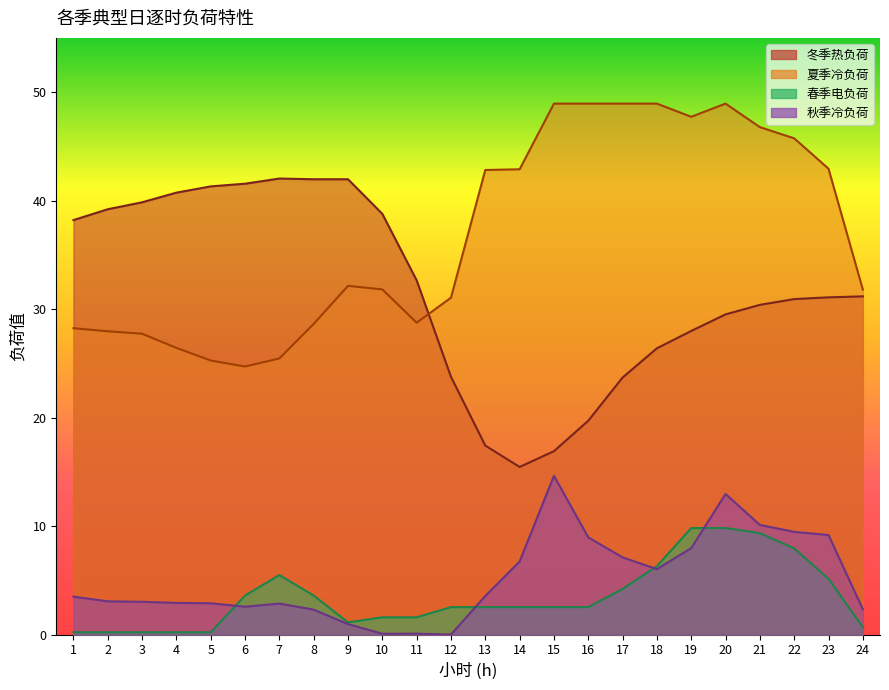

Count the number of categories in the chart.

24